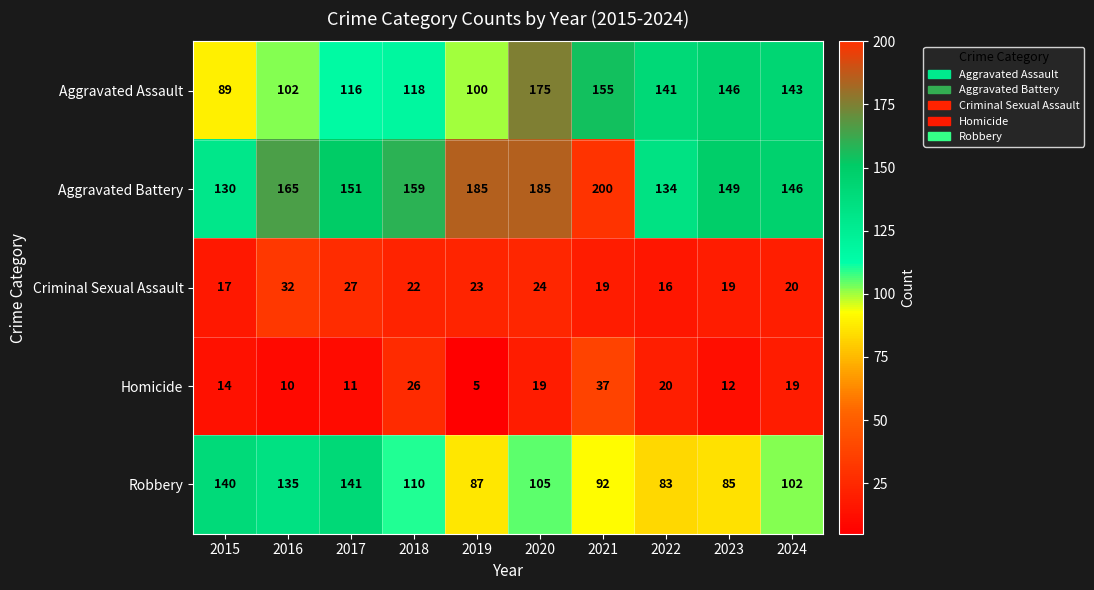

Rank the series by their maximum value, from lowest to highest.

Criminal Sexual Assault, Homicide, Robbery, Aggravated Assault, Aggravated Battery